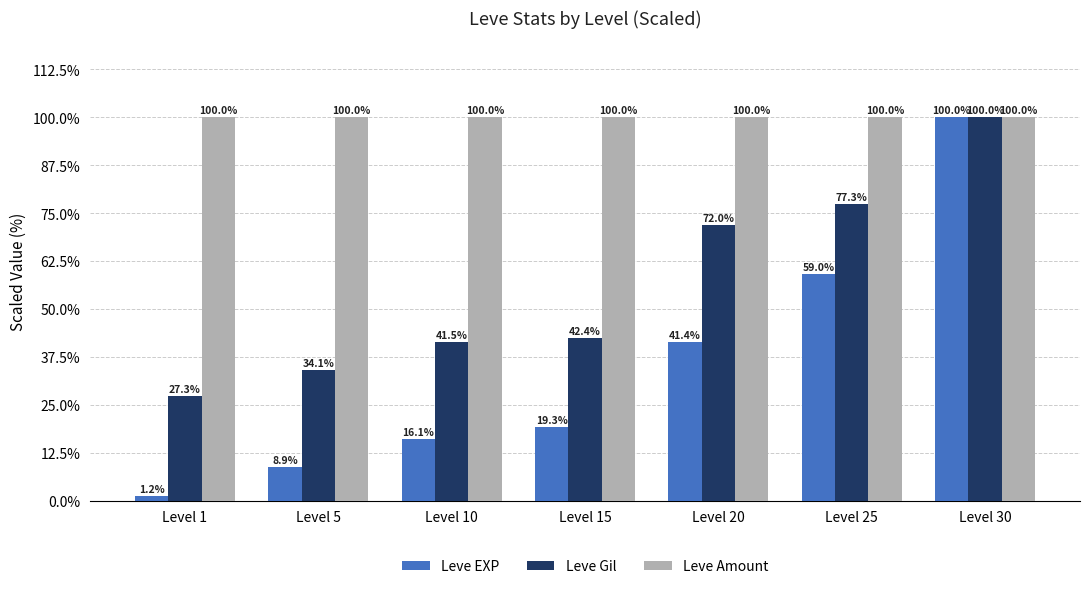

How many data points in Leve Gil are less than 42?

3